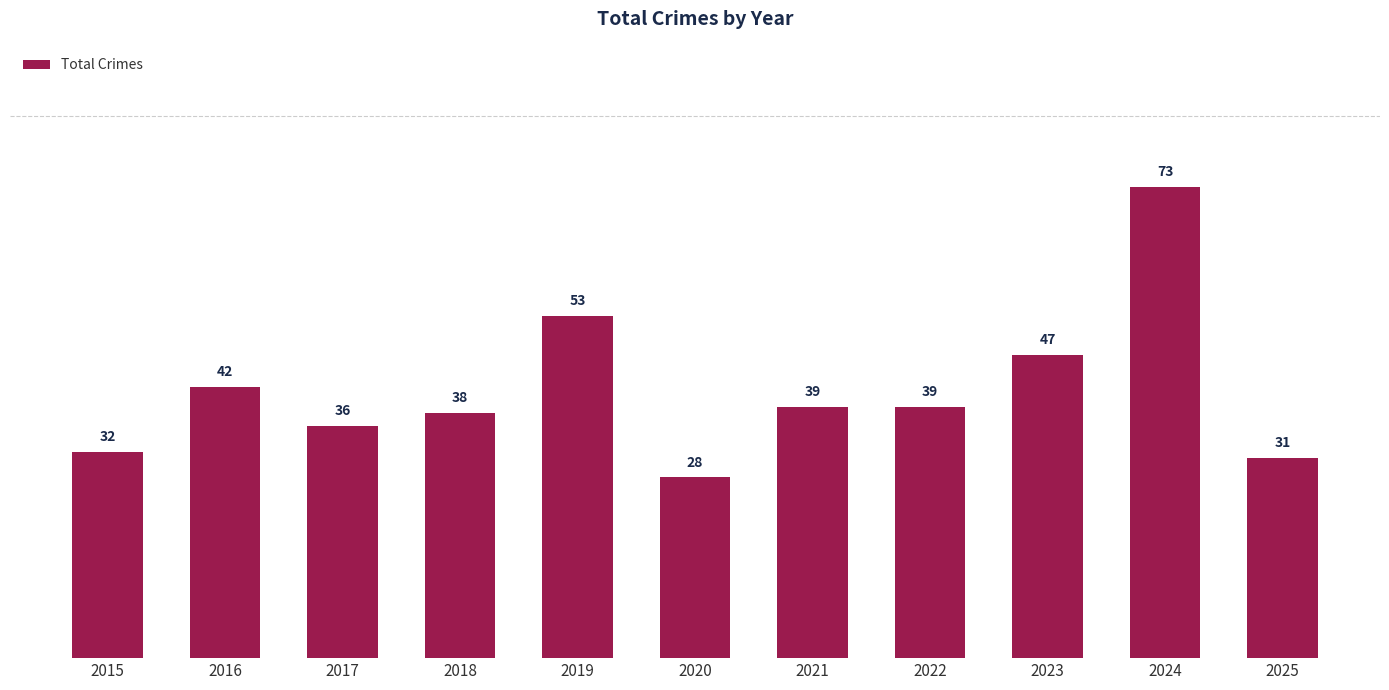

Approximately how many times larger is the value at 2019 compared to 2015?

1.7